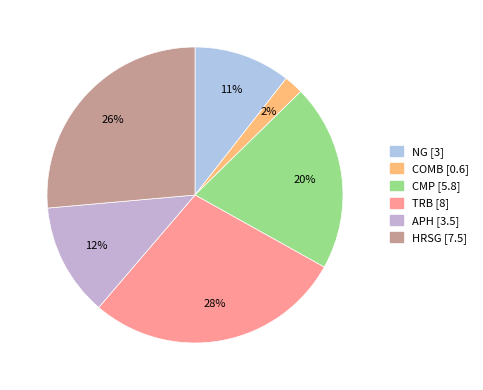

Count the number of slices in the pie.

6